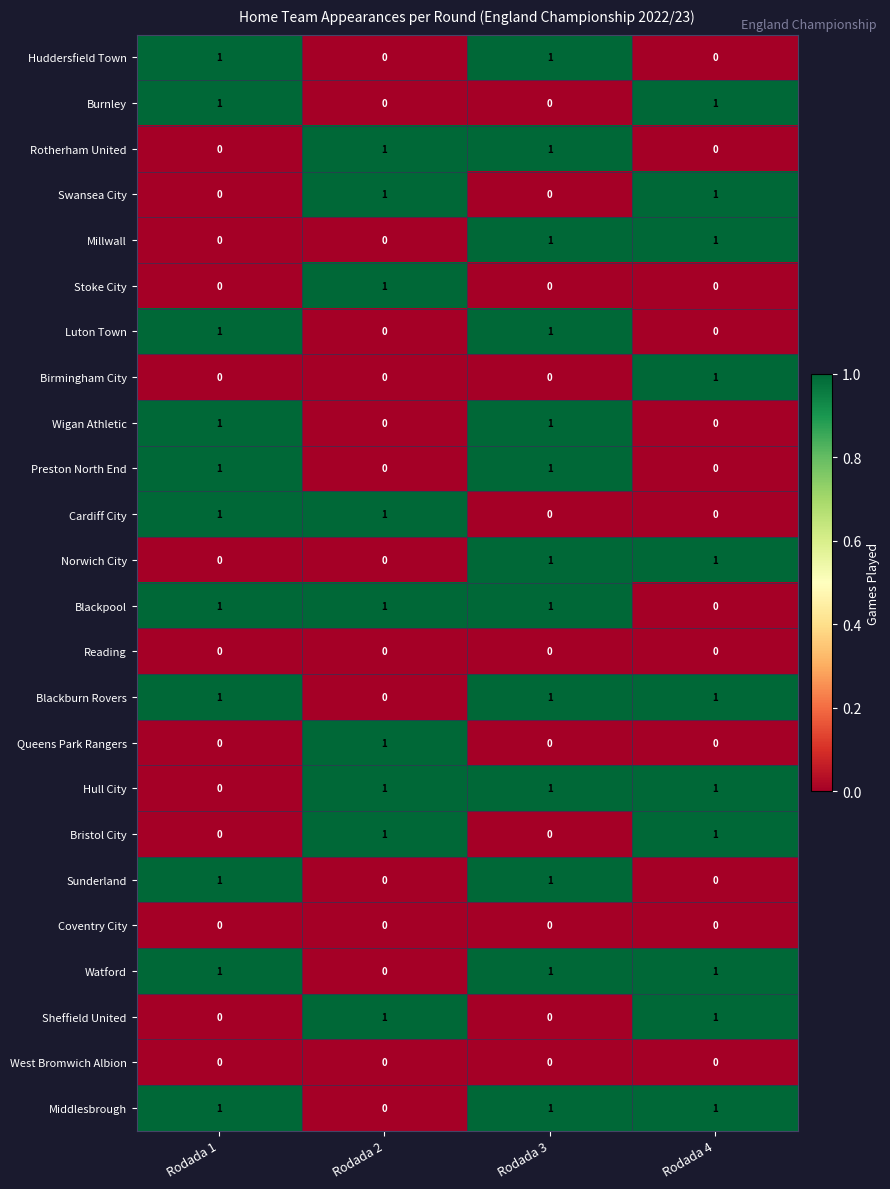

What is the sum of all Middlesbrough values?

3